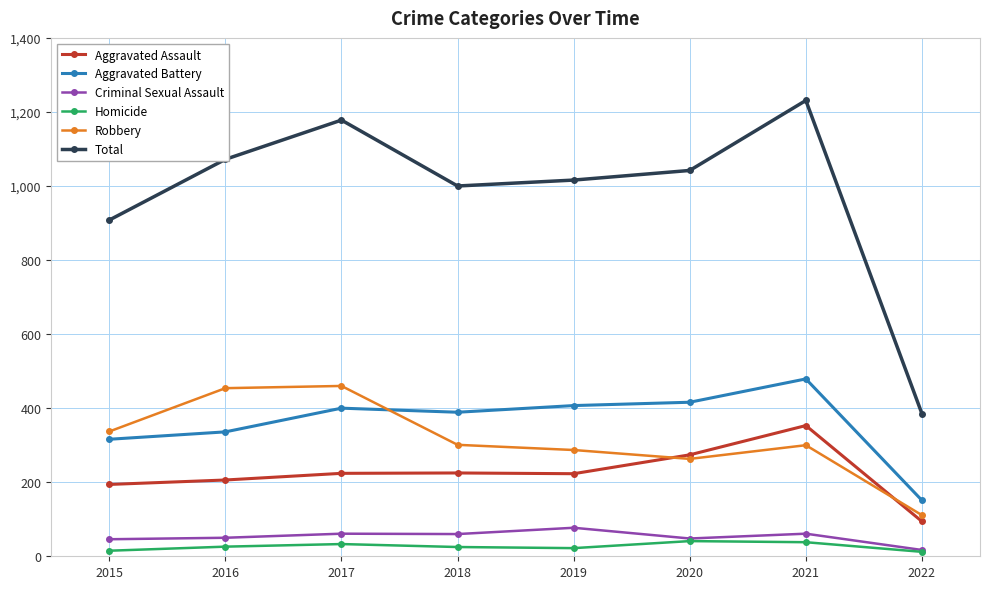

What is the minimum value shown in the chart?

12